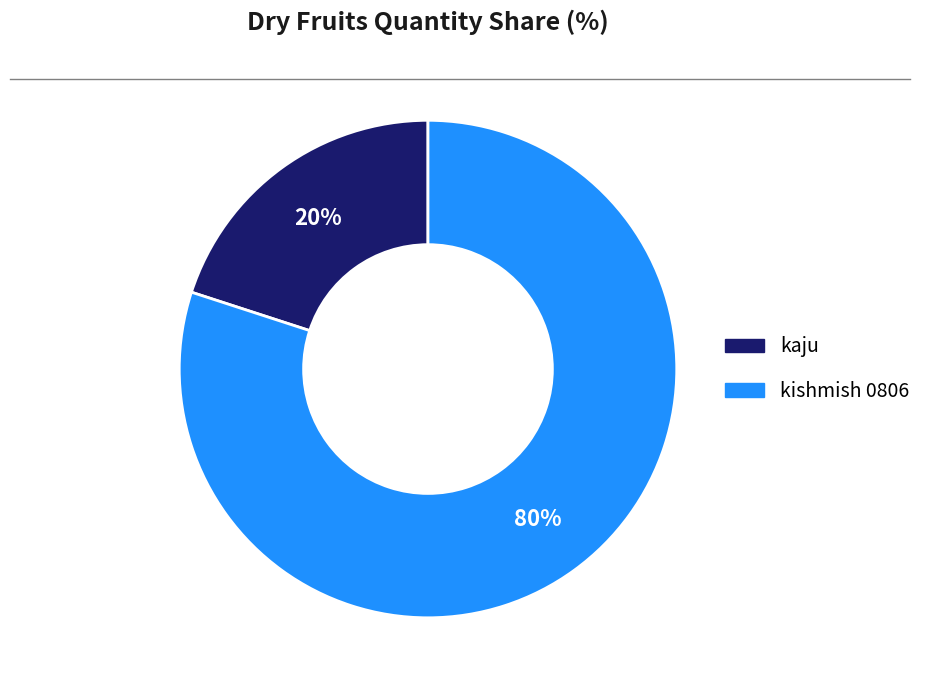

Which category has the biggest portion of the pie?

kishmish 0806